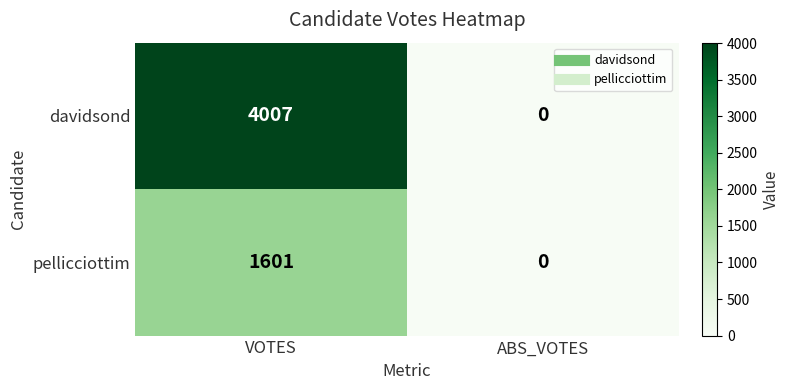

List the labels in order of pellicciottim value, smallest first.

ABS_VOTES, VOTES